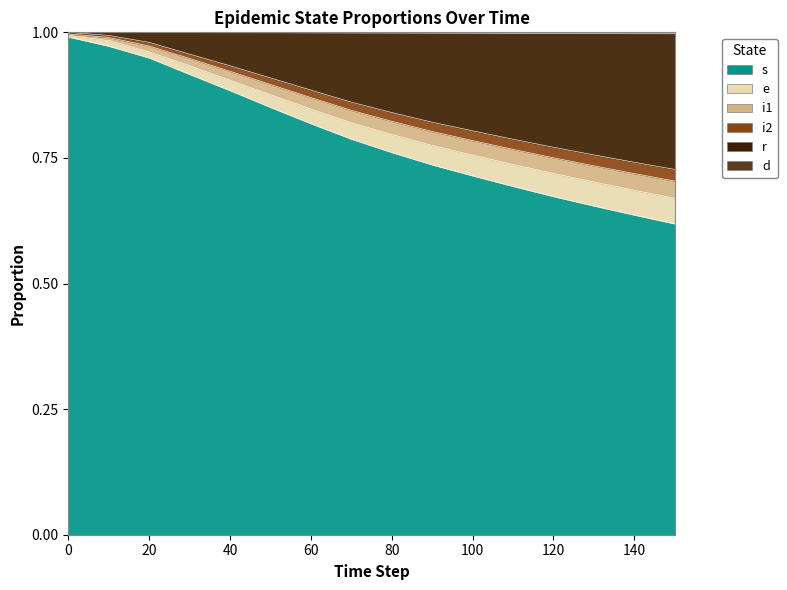

At how many categories does at least one series exceed 0?

16